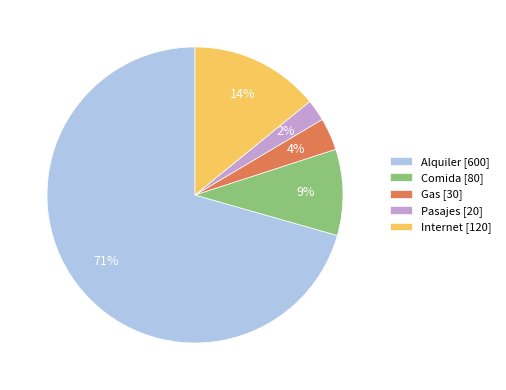

True or false: Alquiler [600] accounts for 80% of the total.

False